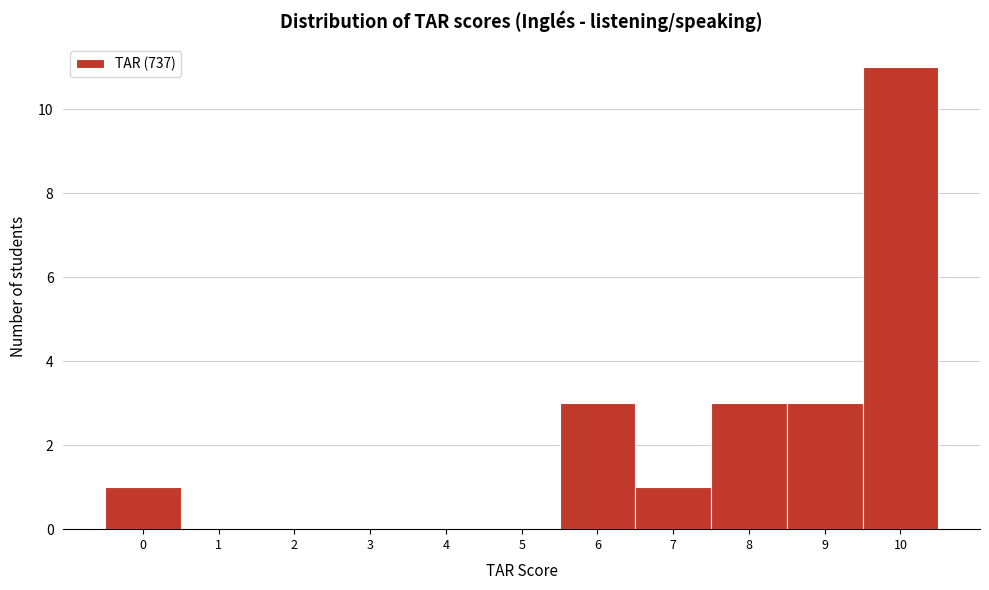

Reading left to right, extract all data points from this chart.

0=1	1=0	2=0	3=0	4=0	5=0	6=3	7=1	8=3	9=3	10=11